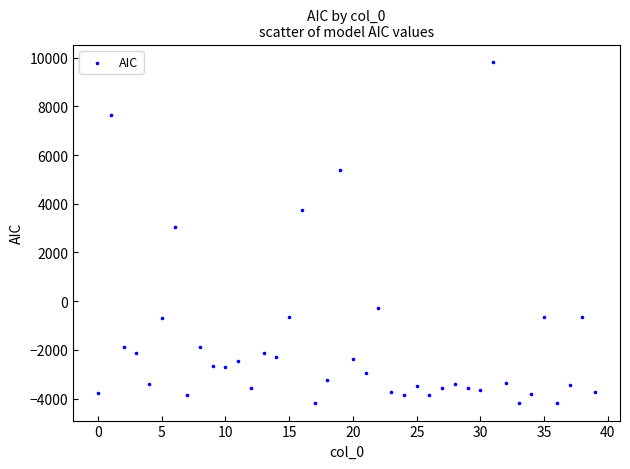

What is the range of Y values (max minus min)?

14035.8